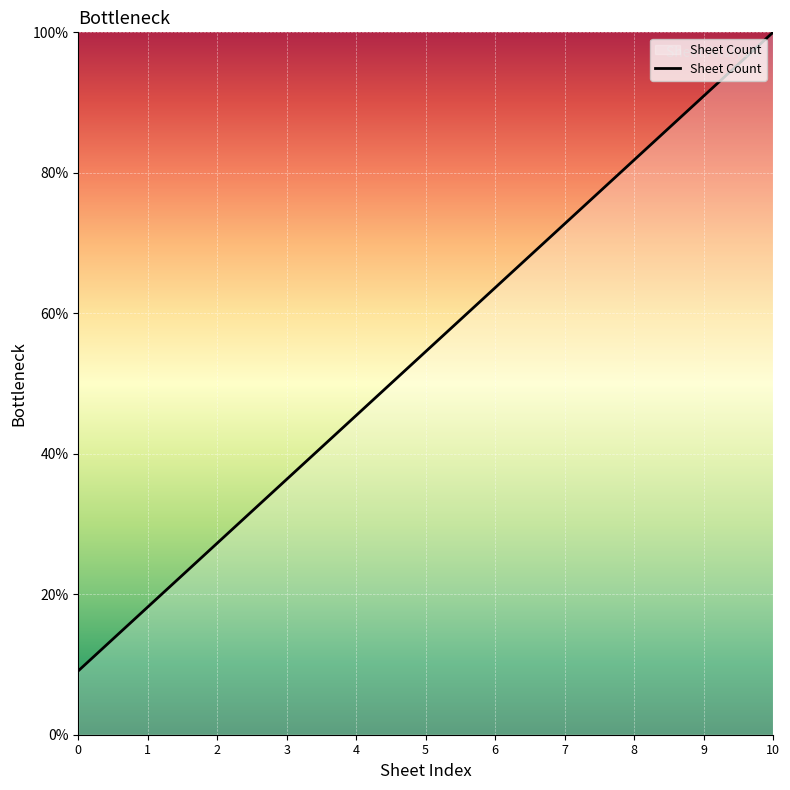

Between 9 and 1, which is larger?

9